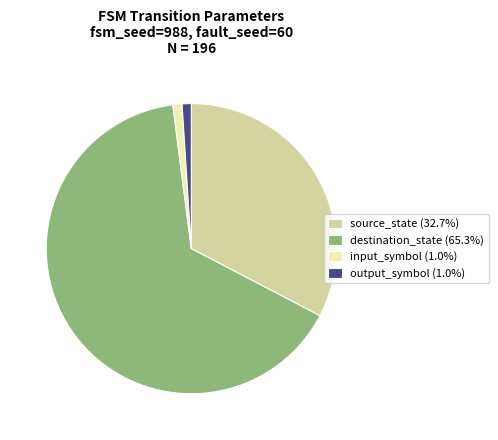

What is the ratio of the value at destination_state (65.3%) to the value at input_symbol (1.0%)?

64.0